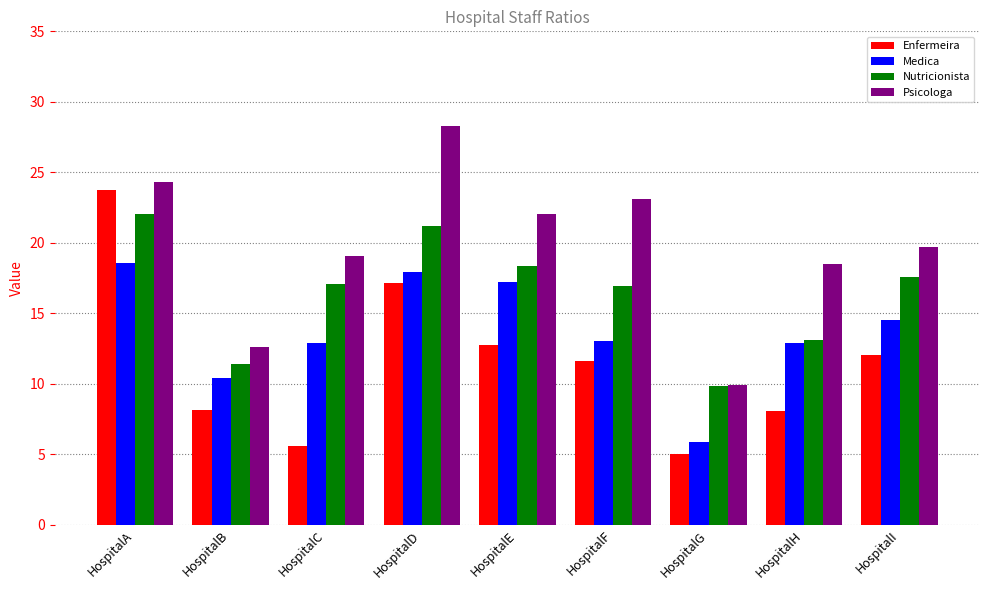

True or false: Medica has a value of 8.0 at HospitalA.

False